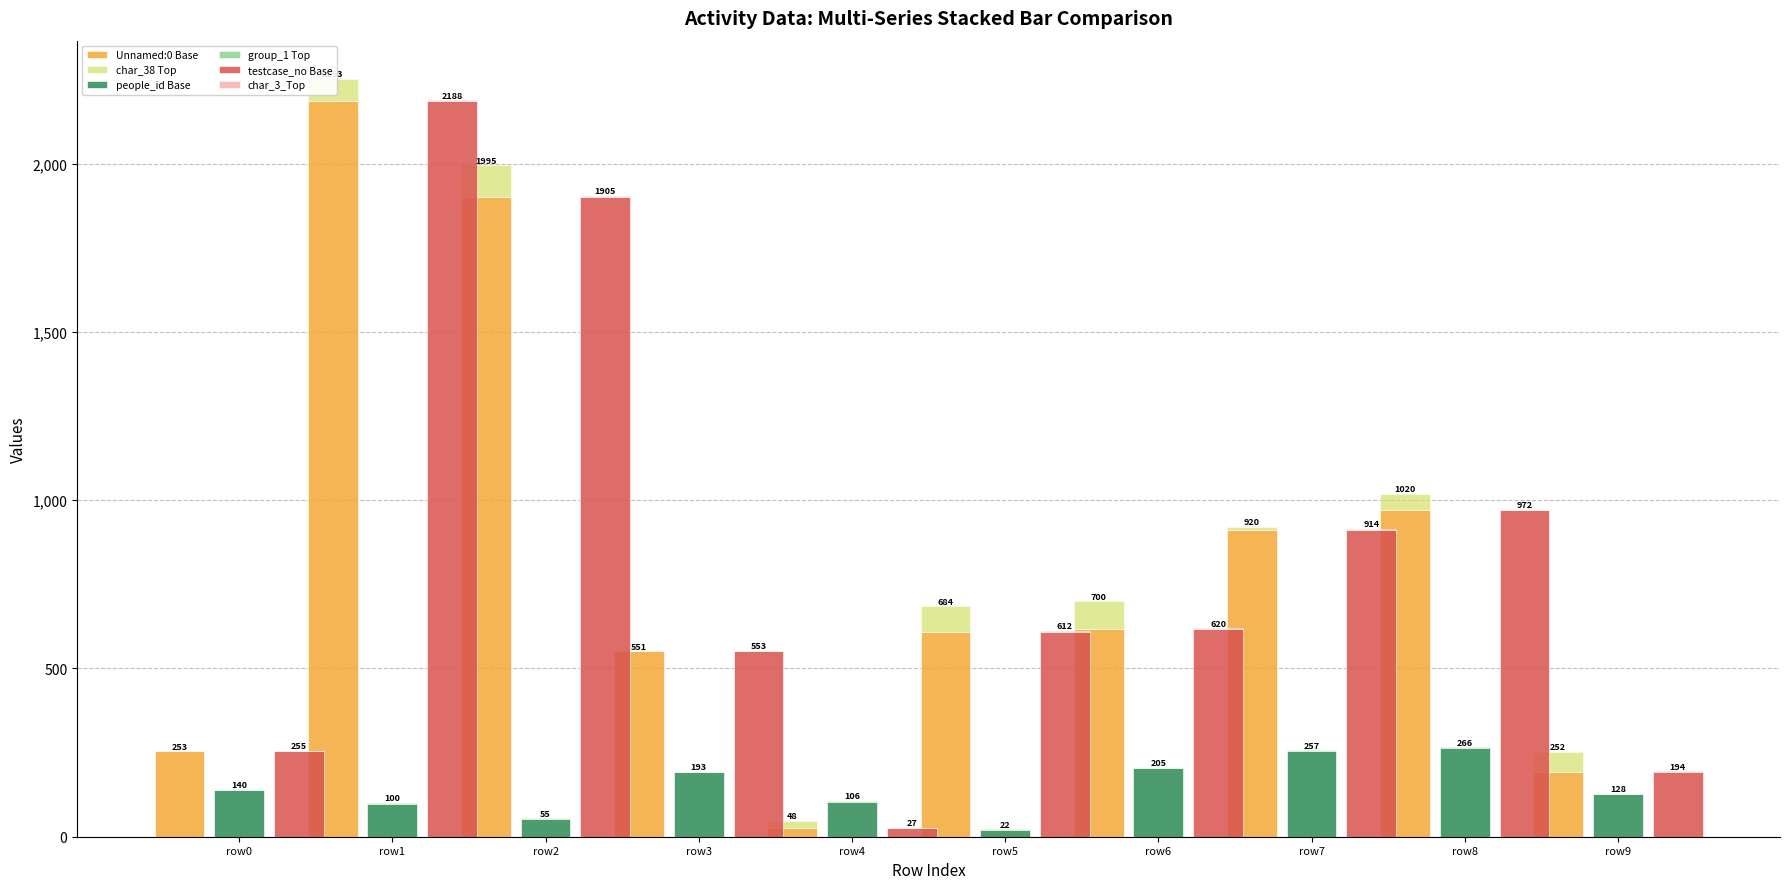

At which category is the sum across all series the highest?

row1